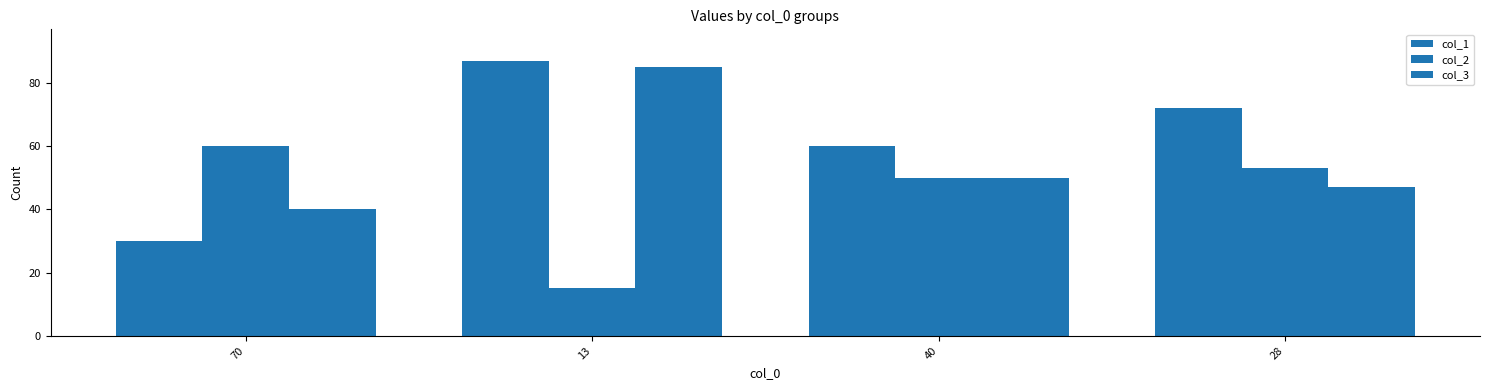

Reading left to right, extract all data points from this chart.

col_1: 70=30	13=87	40=60	28=72
col_2: 70=60	13=15	40=50	28=53
col_3: 70=40	13=85	40=50	28=47